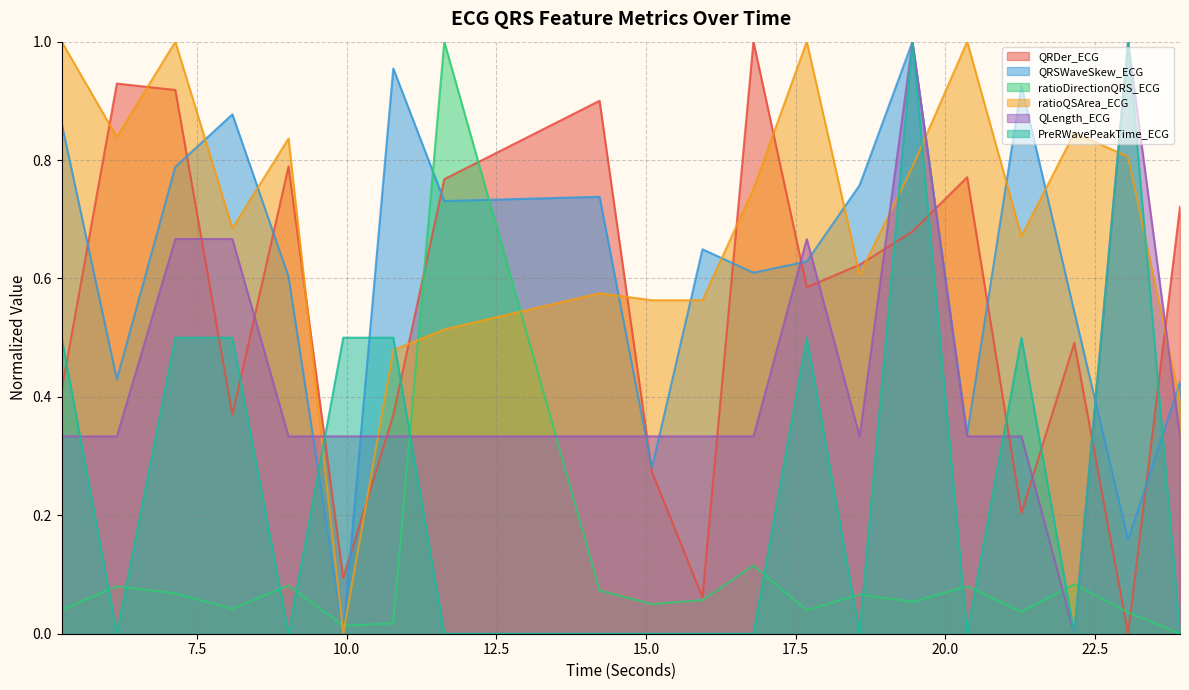

How many interior local valleys does the QLength_ECG series have?

2